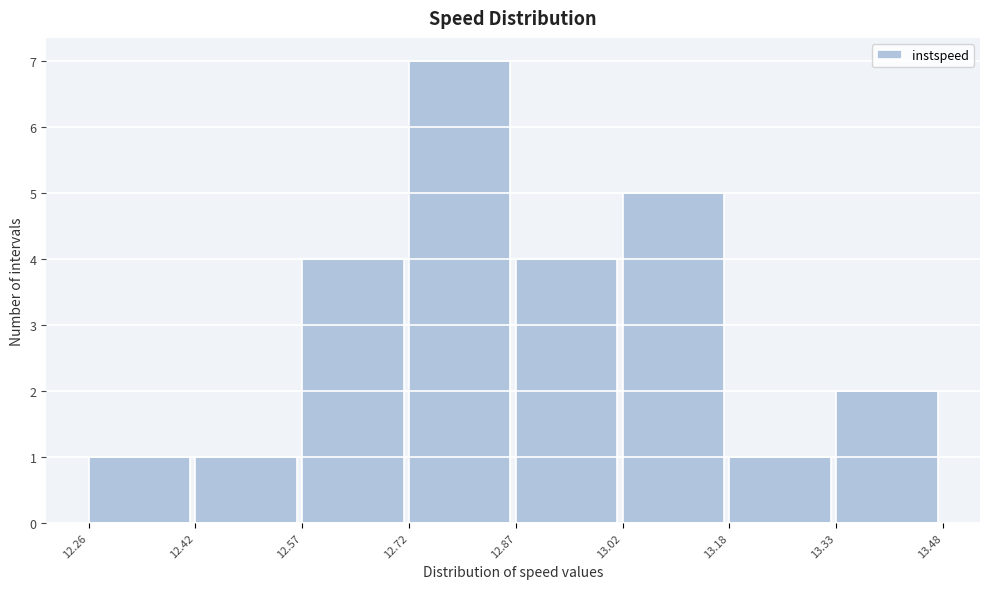

Which range on the x-axis has the tallest bar?

12.72 to 12.87